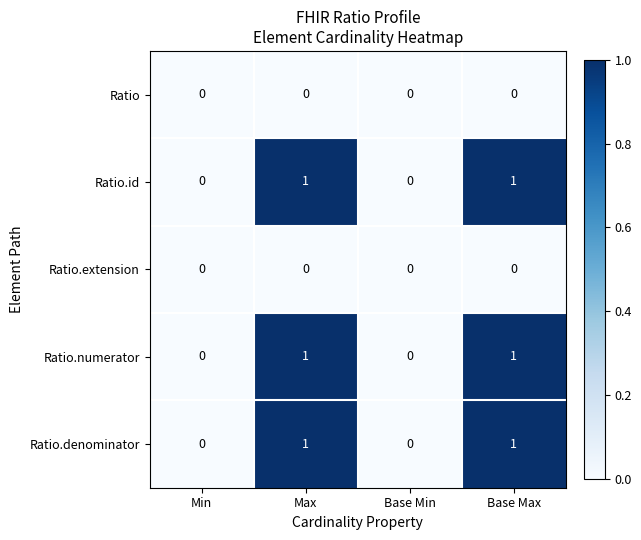

Is the value of Ratio.denominator at Max greater than the value of Ratio at Max?

Yes